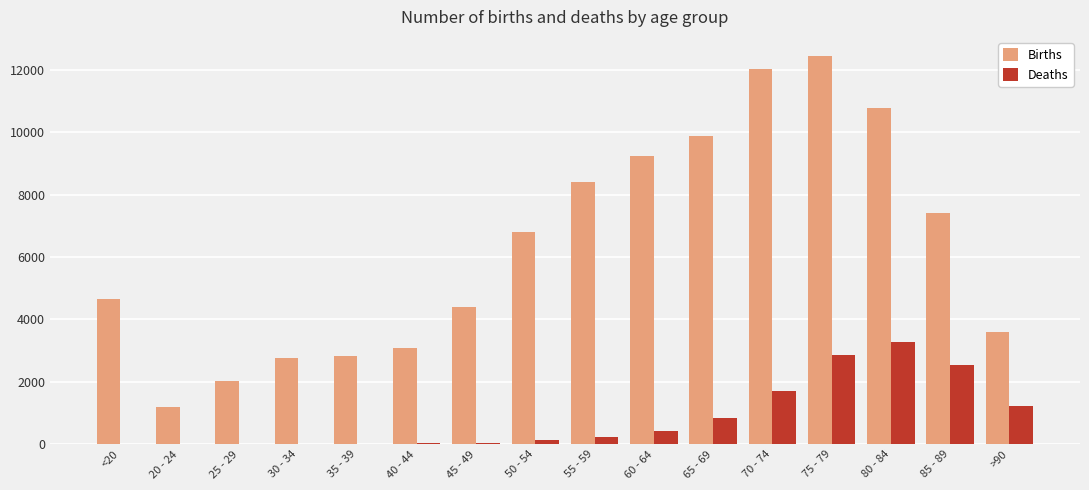

At which category does the chart reach its peak across all series?

75 - 79